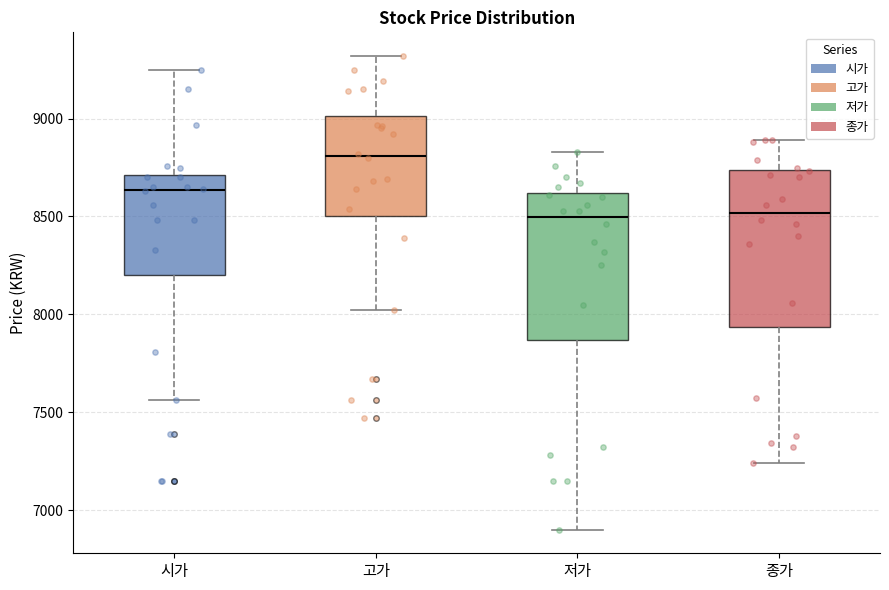

Reading left to right, transcribe this box plot: for each box, give where its median line is, the range the box spans, and where its two whiskers end, as read against the y-axis. The values are not printed on the chart, so give them approximately, as read against the axis.

시가: median 8650, box 8200 to 8700, whiskers 7550 to 9250
고가: median 8800, box 8500 to 9000, whiskers 8000 to 9300
저가: median 8500, box 7850 to 8600, whiskers 6900 to 8850
종가: median 8500, box 7950 to 8750, whiskers 7250 to 8900